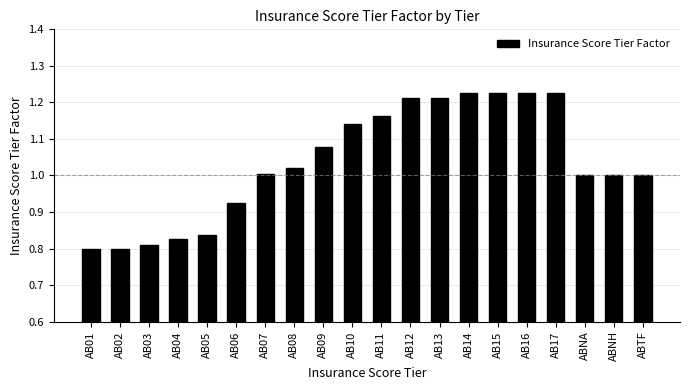

How many distinct data groups are displayed?

1